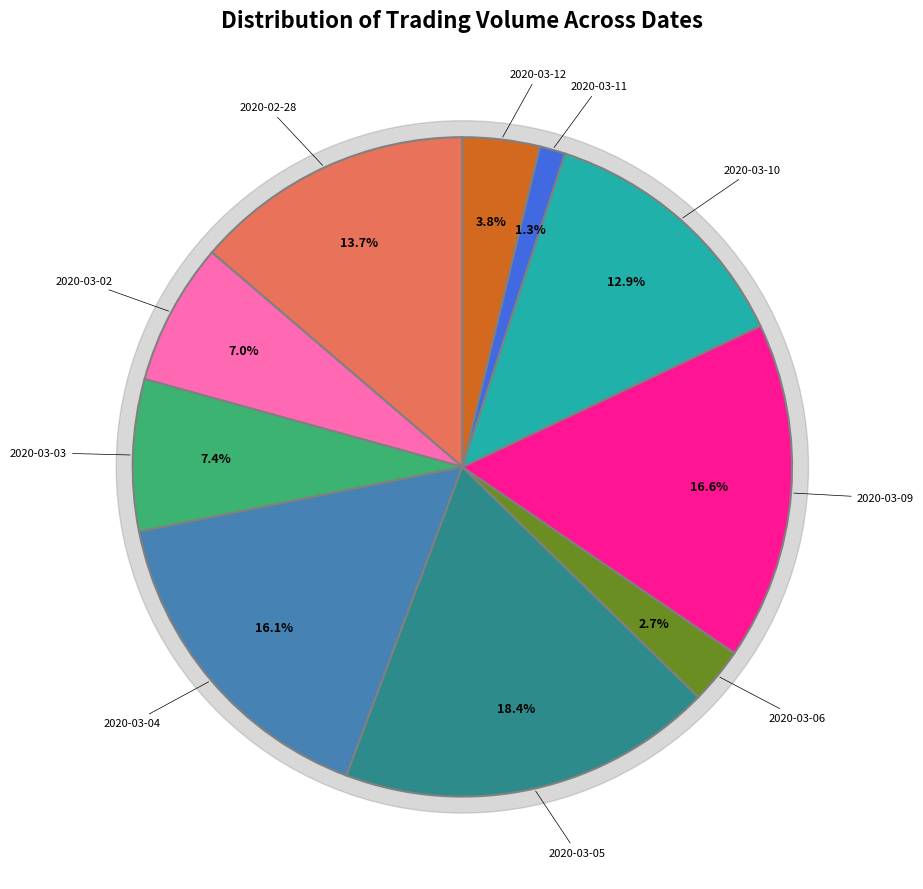

Does 2020-03-09 represent more than half of the total?

No